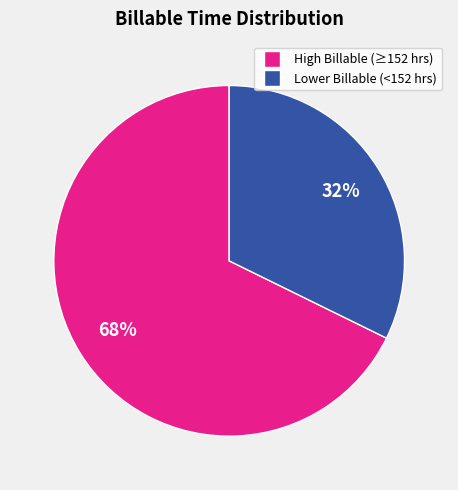

Is there any slice that represents more than half of the pie?

Yes